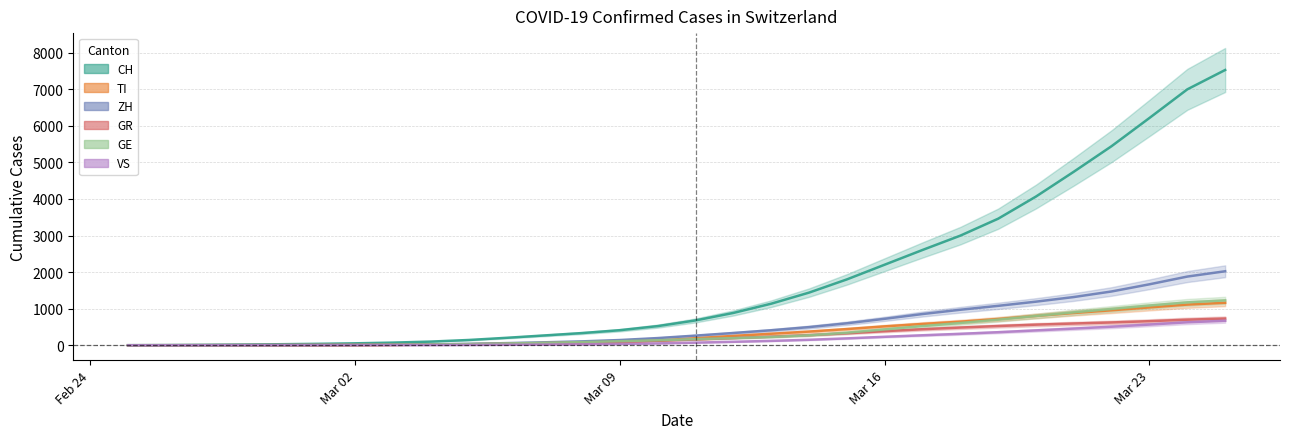

How many values in the CH series are below 679?

15